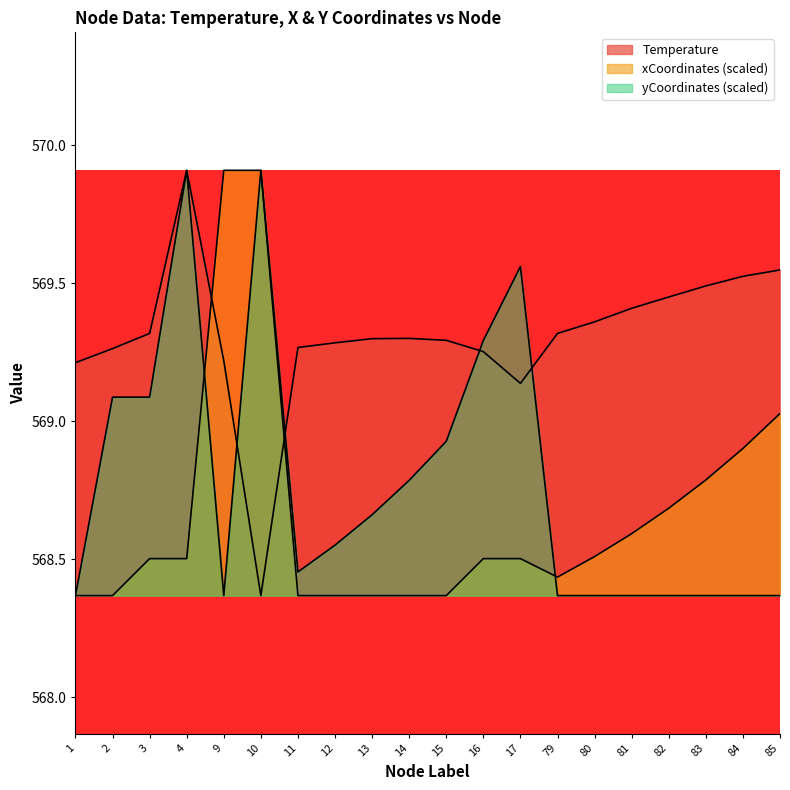

Between 81 and 2, which is larger?

81